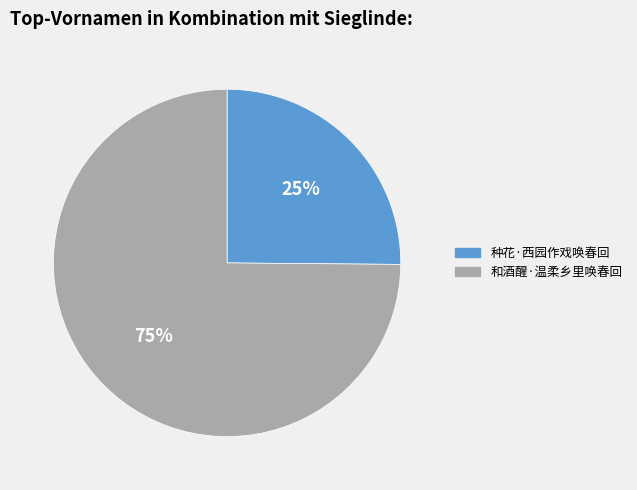

Does any single category account for the majority?

Yes